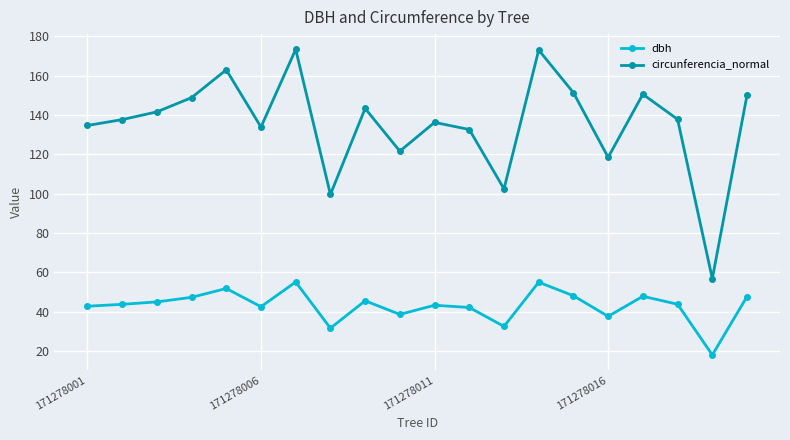

List the series in order of their peak value, highest first.

circunferencia_normal, dbh